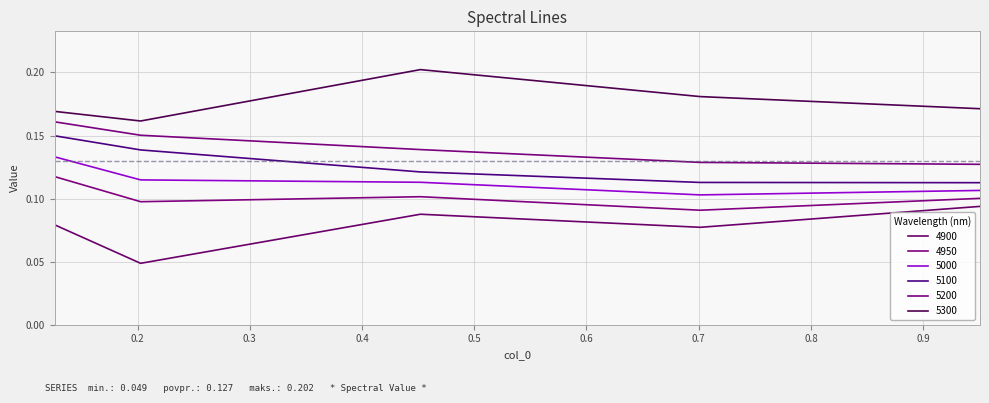

True or false: 5000 and 4950 cross at least once.

False